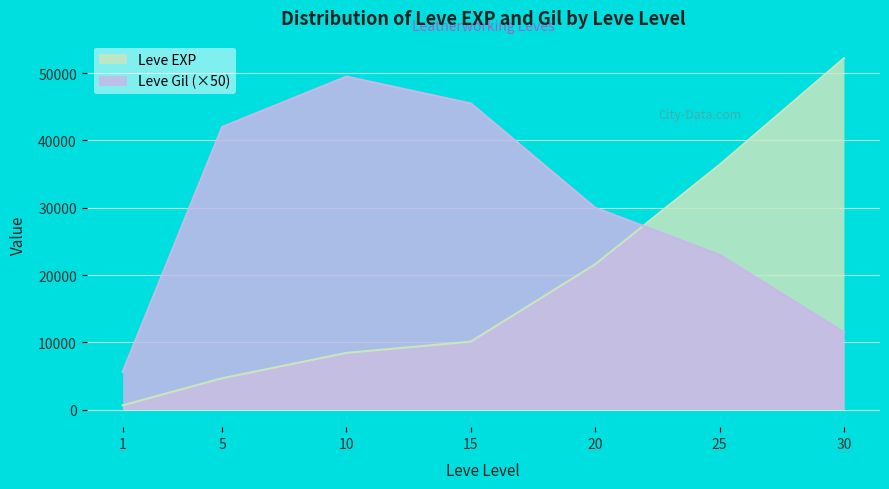

What is the greatest value displayed?

52220